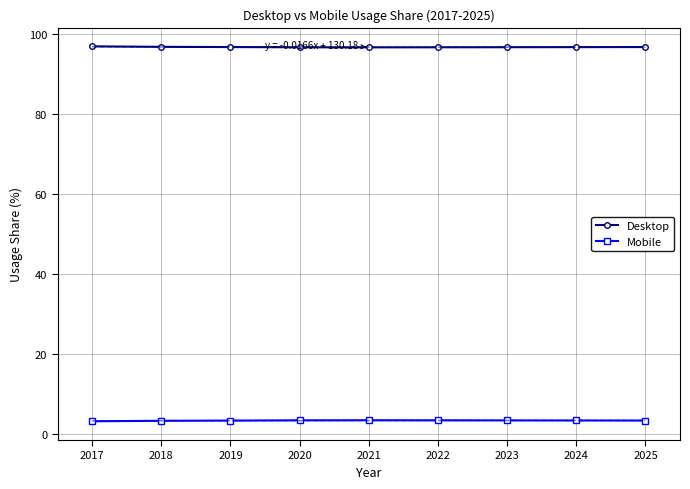

True or false: Desktop and Mobile intersect in this chart.

False